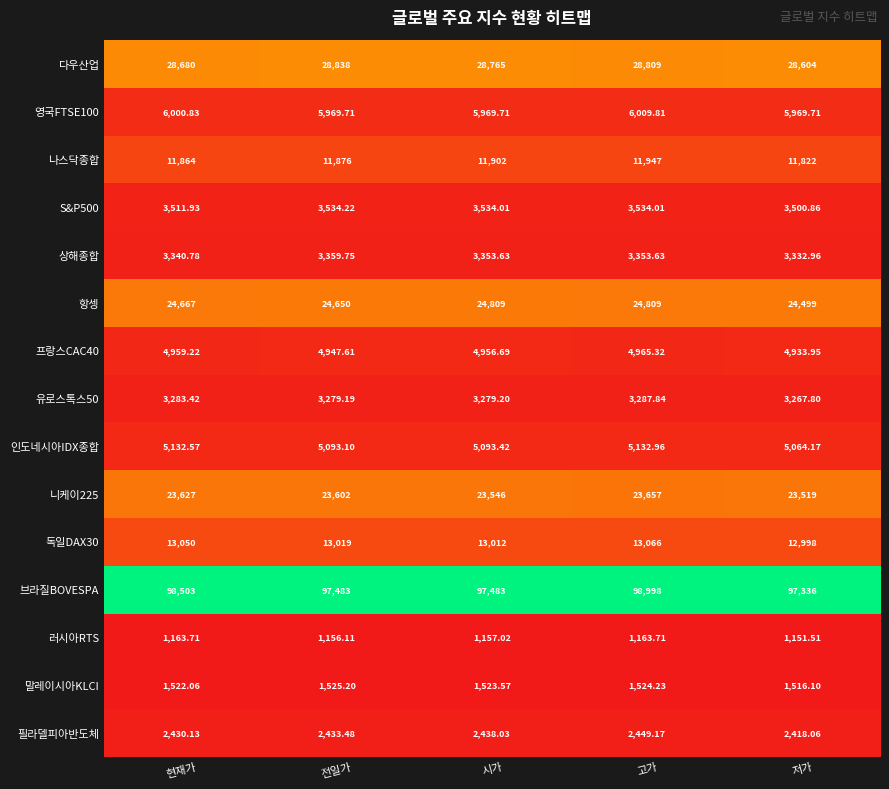

Which category has the highest value in the 말레이시아KLCI series?

전일가